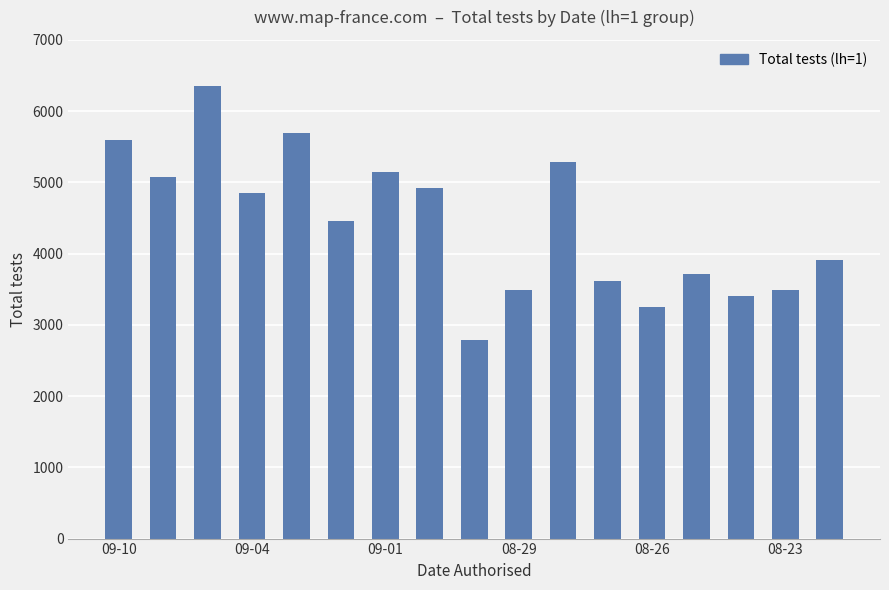

What is the value of the 14th bar from the left?

3719